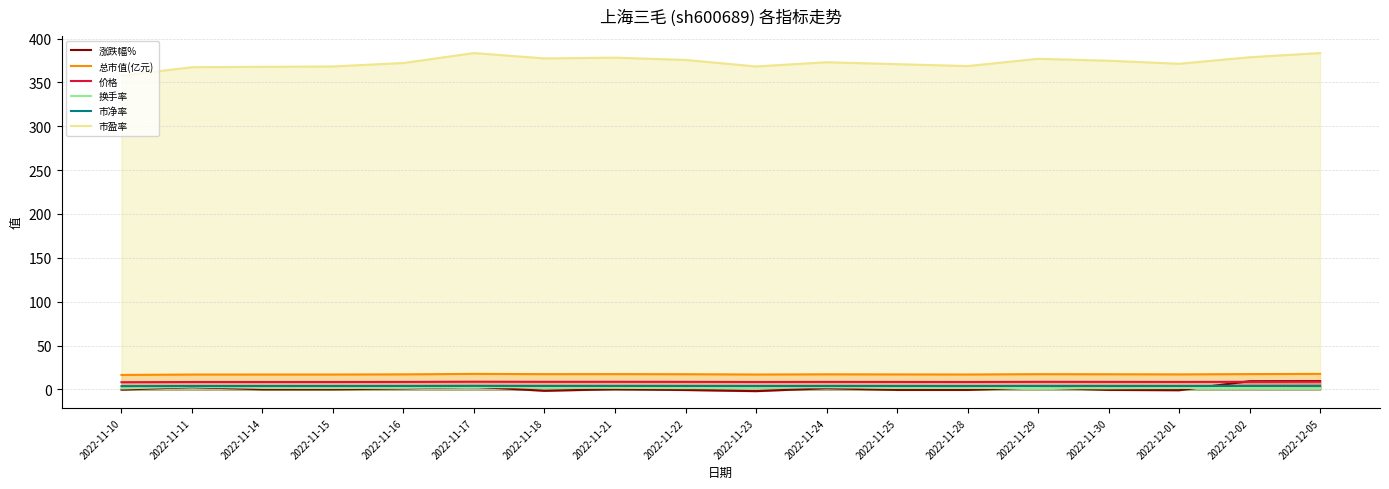

What are all the series names shown in the legend?

涨跌幅%, 总市值(亿元), 价格, 换手率, 市净率, 市盈率